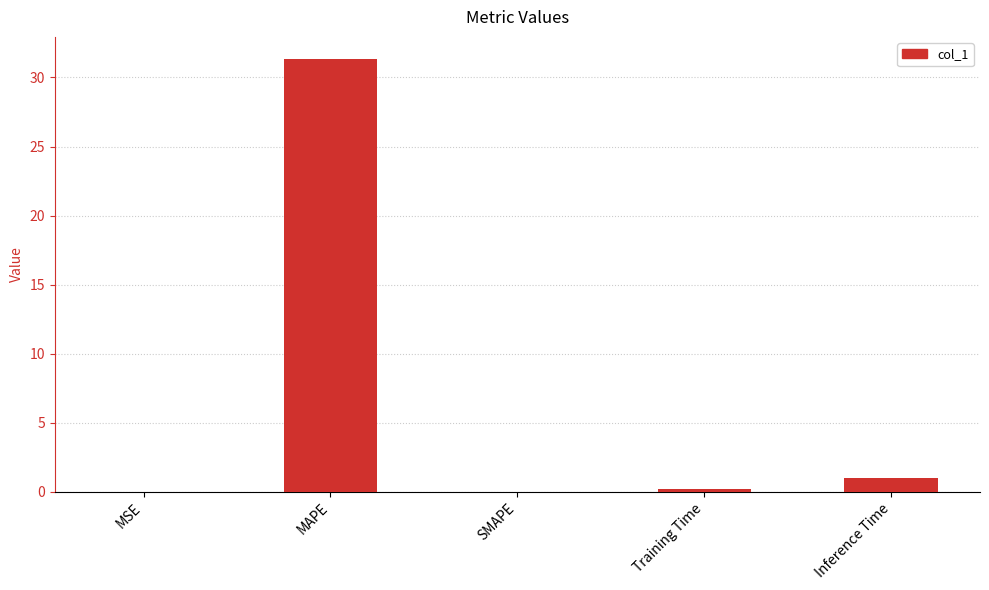

How many distinct data groups are displayed?

1